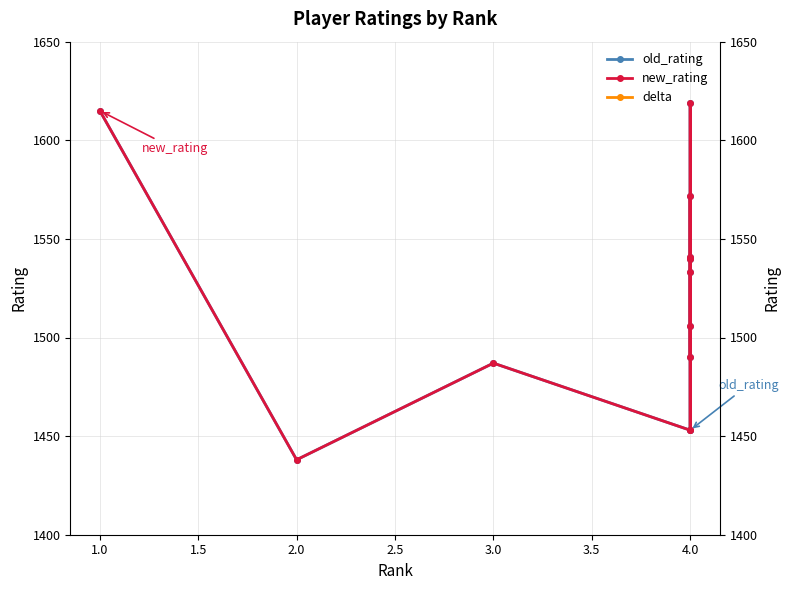

How many lines are shown in the chart?

3